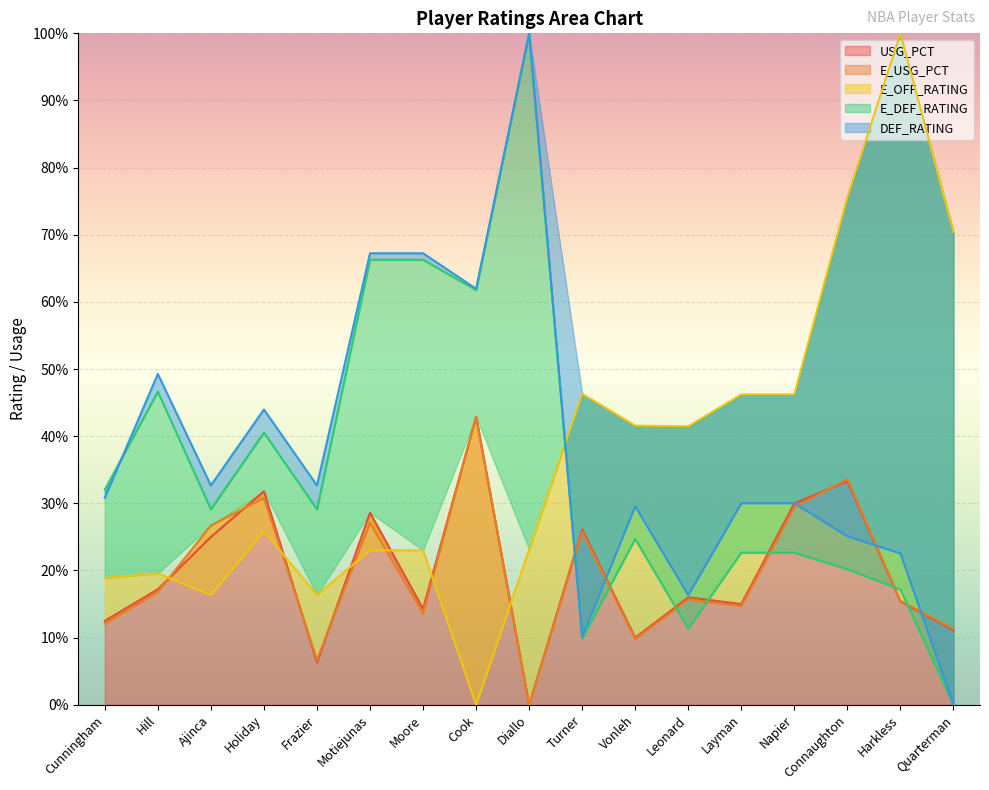

Is it true that E_USG_PCT equals 0.2 at Hill?

True